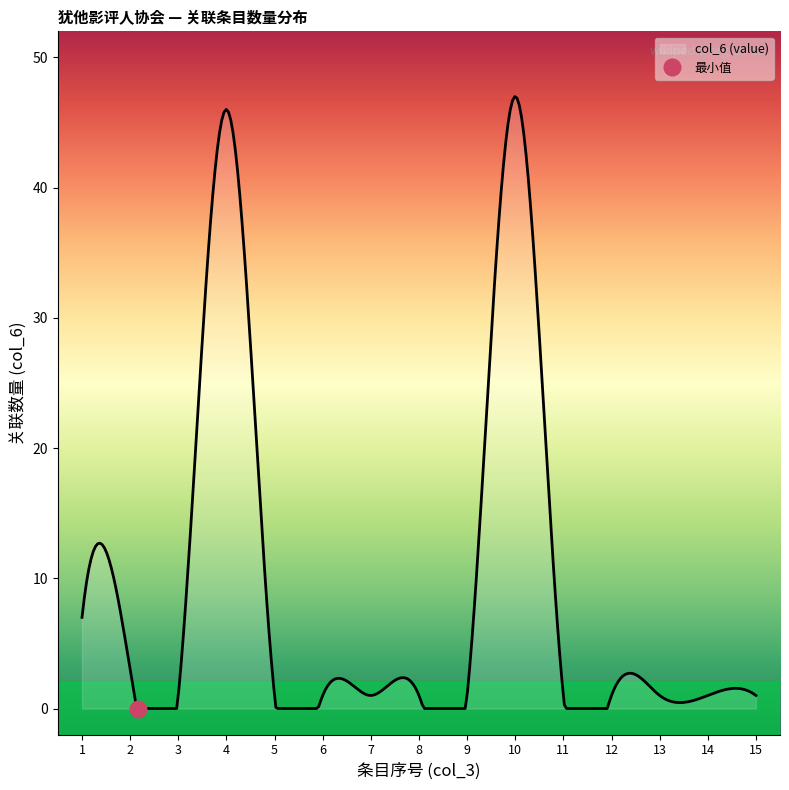

At which category is the sum across all series the highest?

10